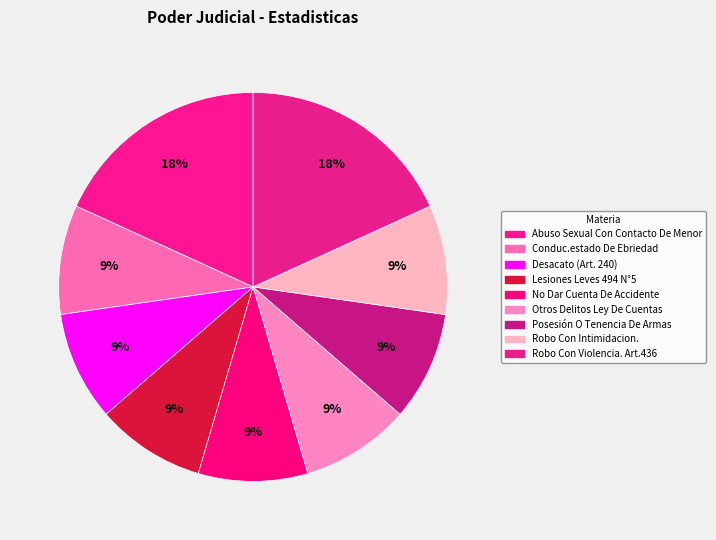

To the nearest percent, what portion does Otros Delitos Ley De Cuentas represent?

9%